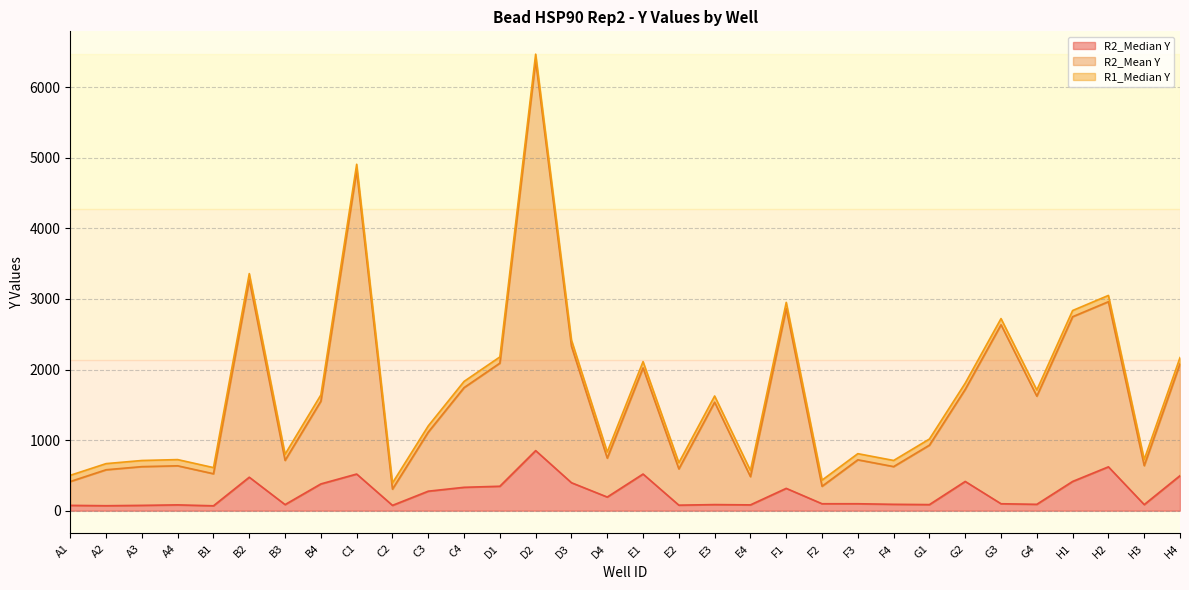

The value of R2_Median Y at B4 is 379.0. True or false?

True